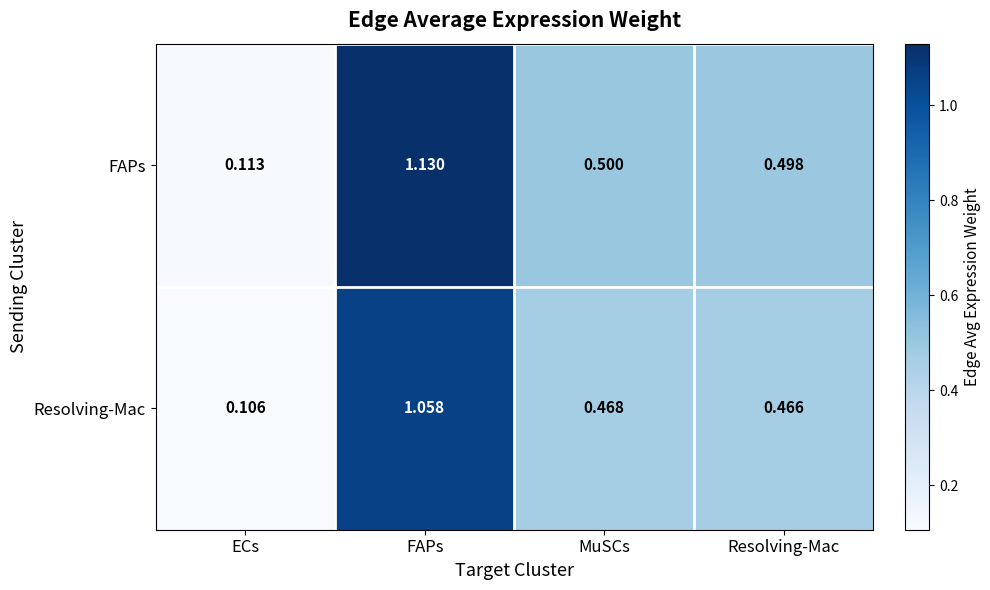

Which label corresponds to the largest value in the chart?

FAPs